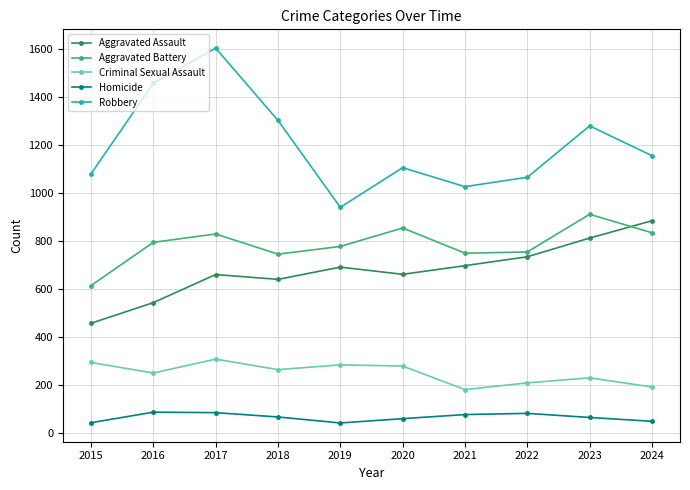

In Criminal Sexual Assault, how many points are lower than both neighbors (excluding endpoints)?

3